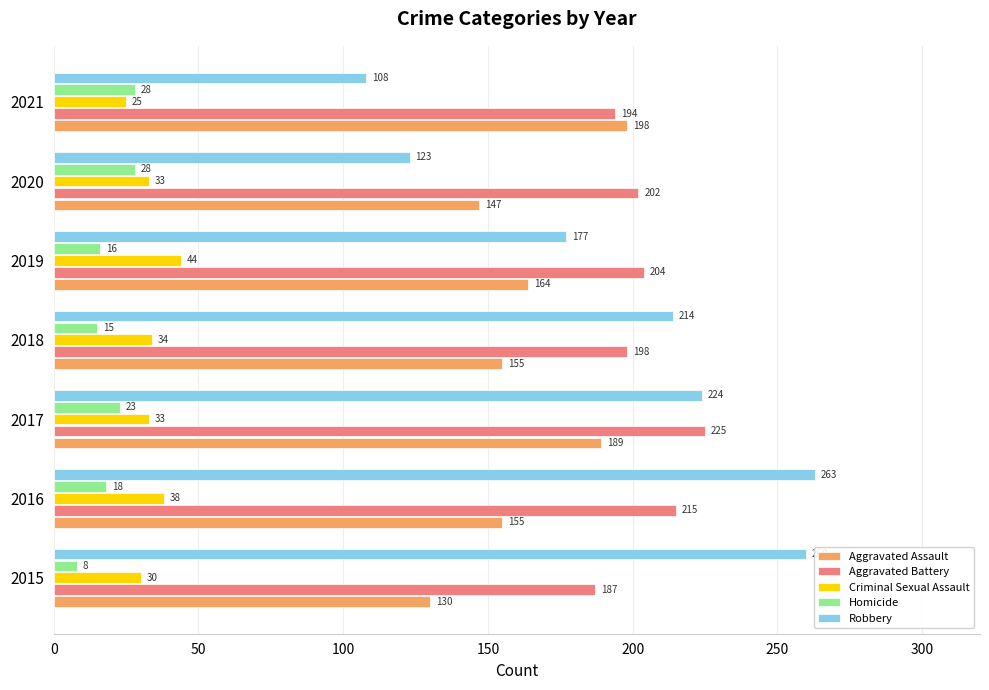

Which series has the largest range (max minus min)?

Robbery